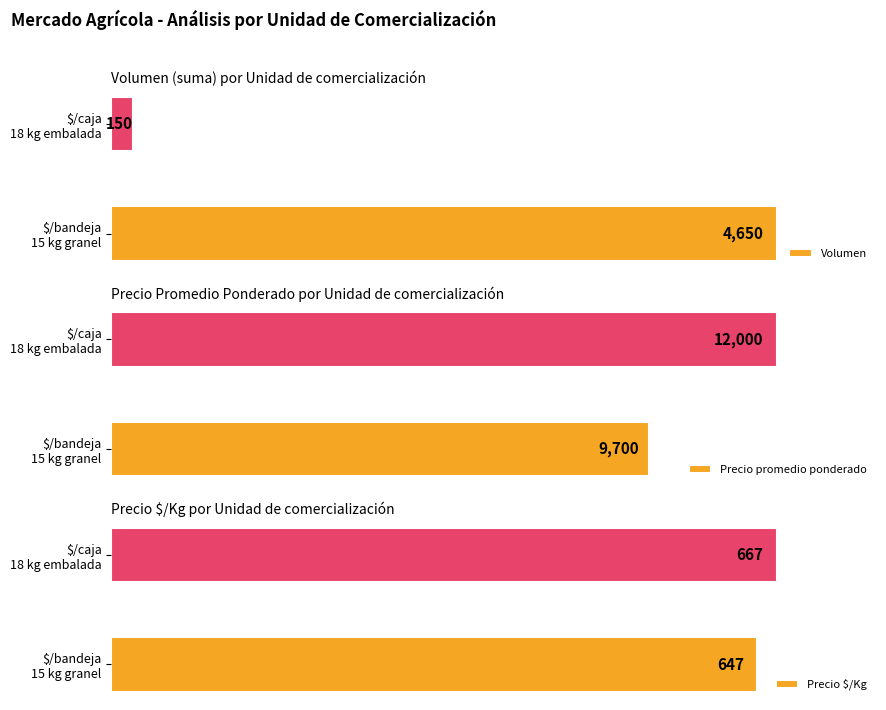

True or false: Precio $/Kg has a value of 667 at $/caja 18 kg embalada.

True